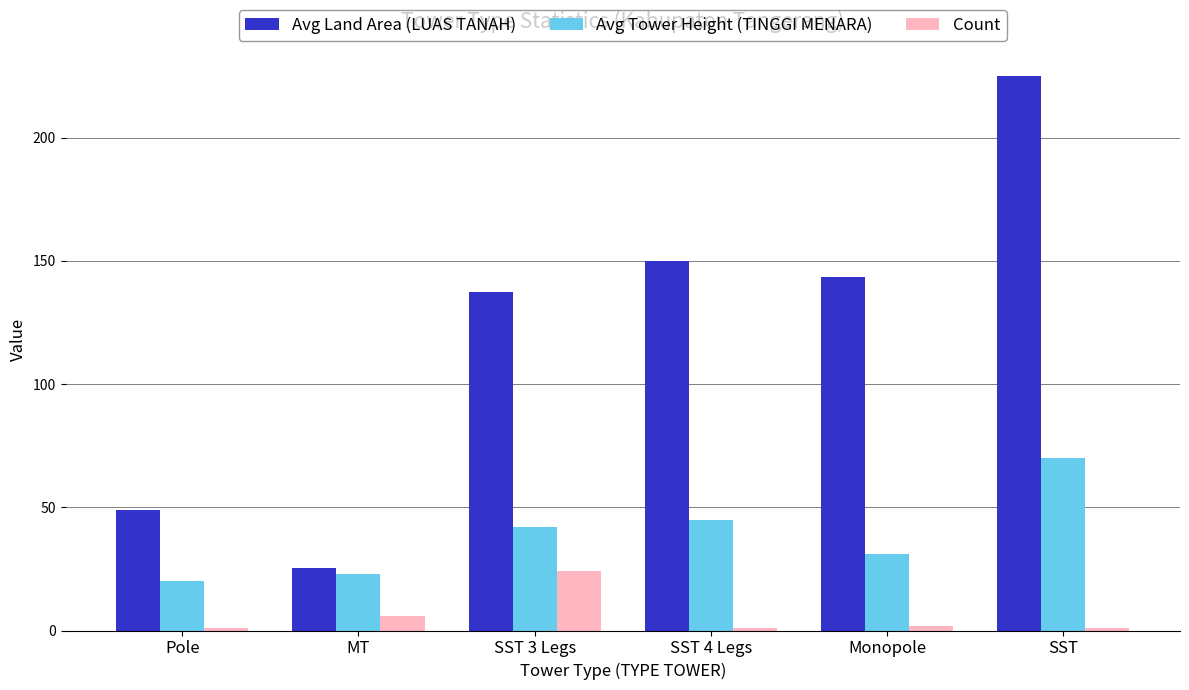

The value of Avg Land Area (LUAS TANAH) at SST 3 Legs is 137.6. True or false?

True